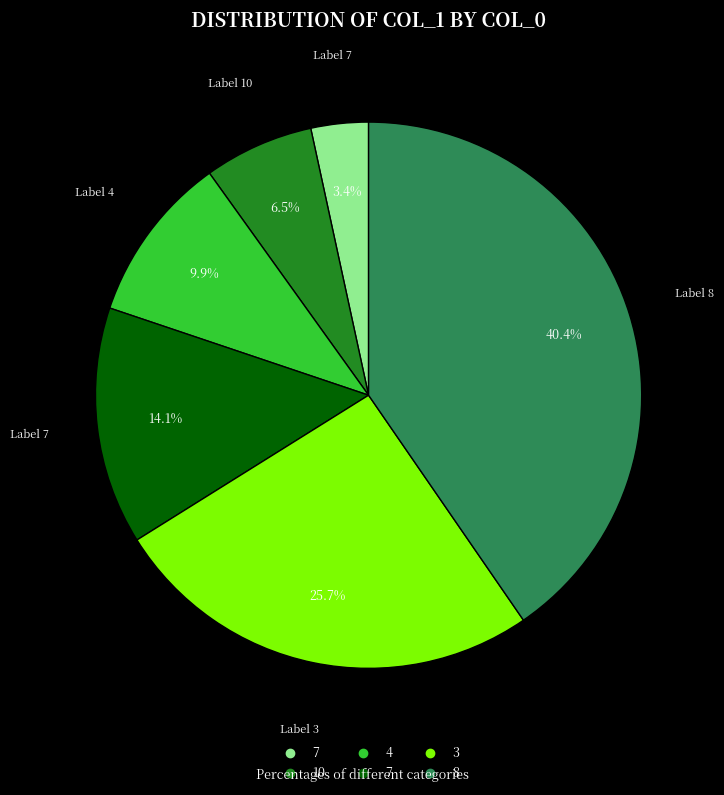

Does any single category account for the majority?

No